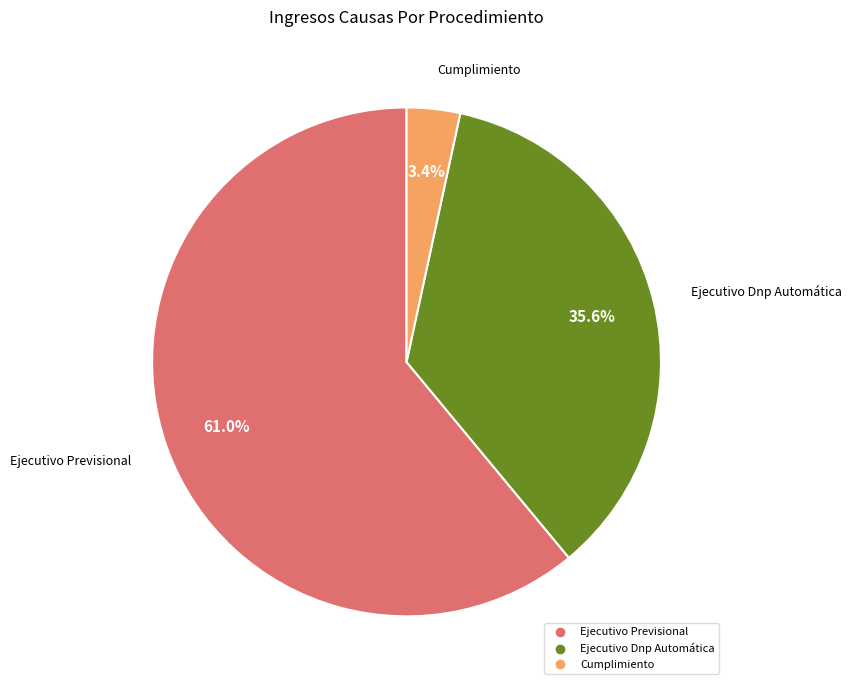

Rank the categories by value from lowest to highest.

Cumplimiento, Ejecutivo Dnp Automática, Ejecutivo Previsional